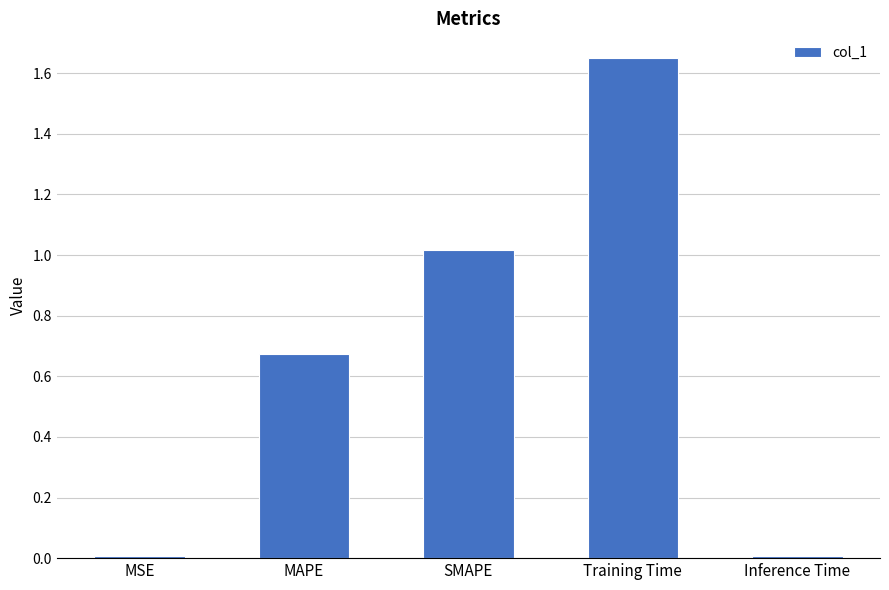

What is the change in value from SMAPE to Inference Time?

-1.0